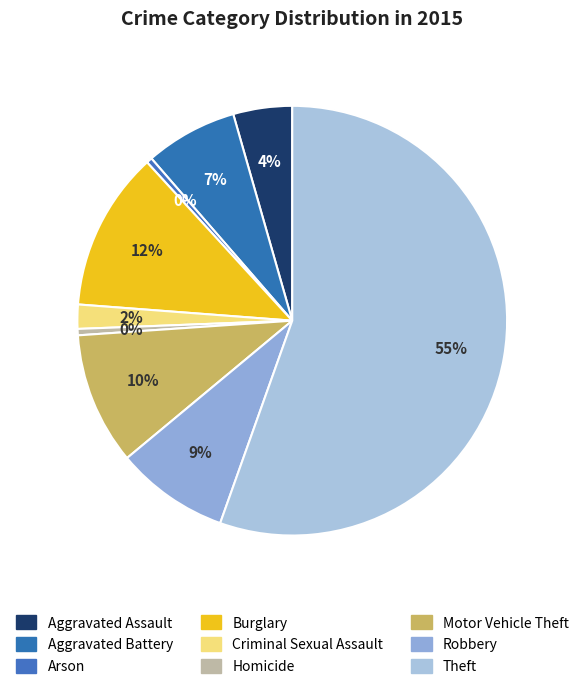

Between Aggravated Battery and Burglary, which is larger?

Burglary